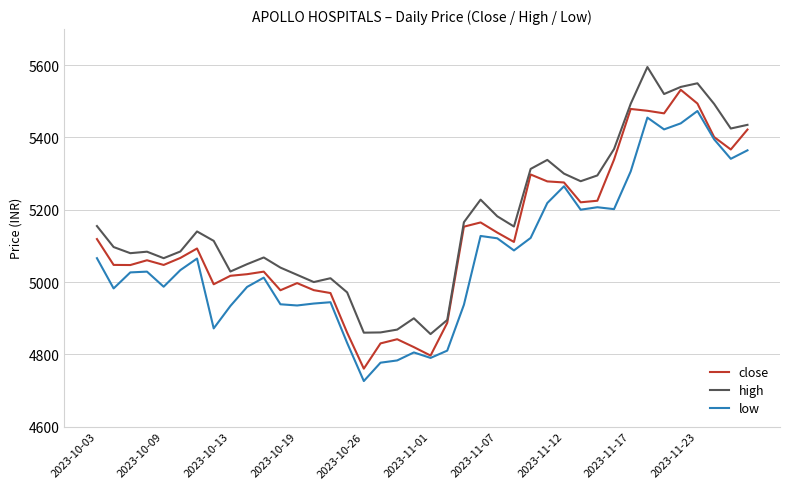

What is the lowest value of the high series?

4856.0